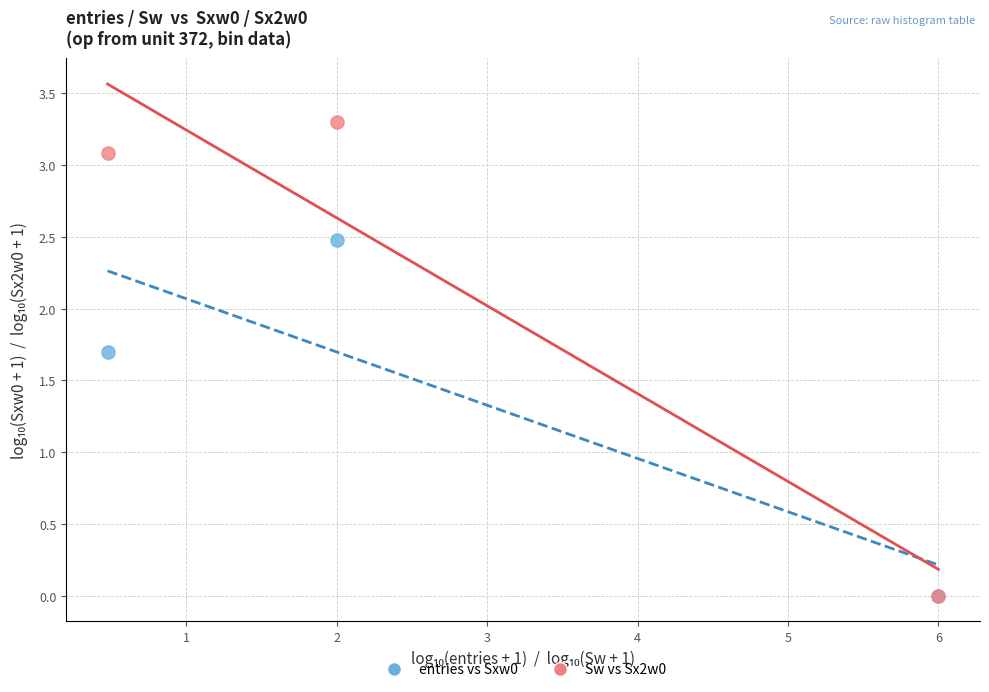

Across all series, what Y value is closest to 1?

1.7